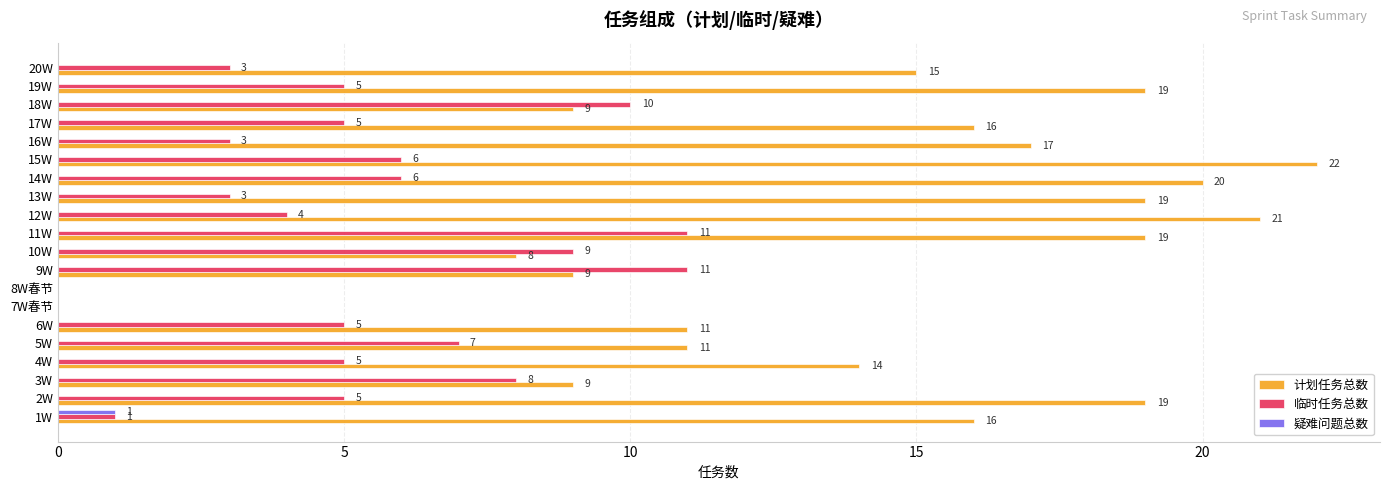

At which label does 计划任务总数 reach its peak?

15W